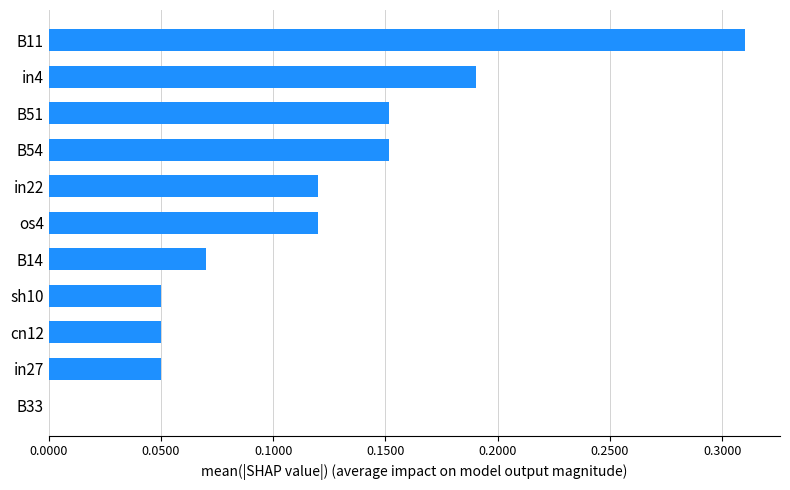

What is the sum of all values?

1.3